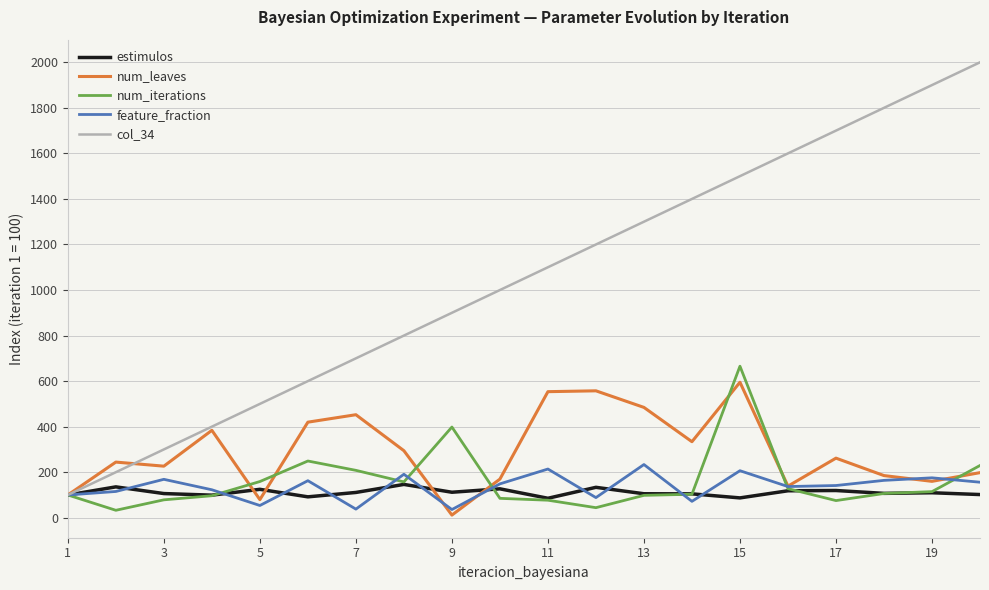

What is the maximum value for estimulos?

146.4